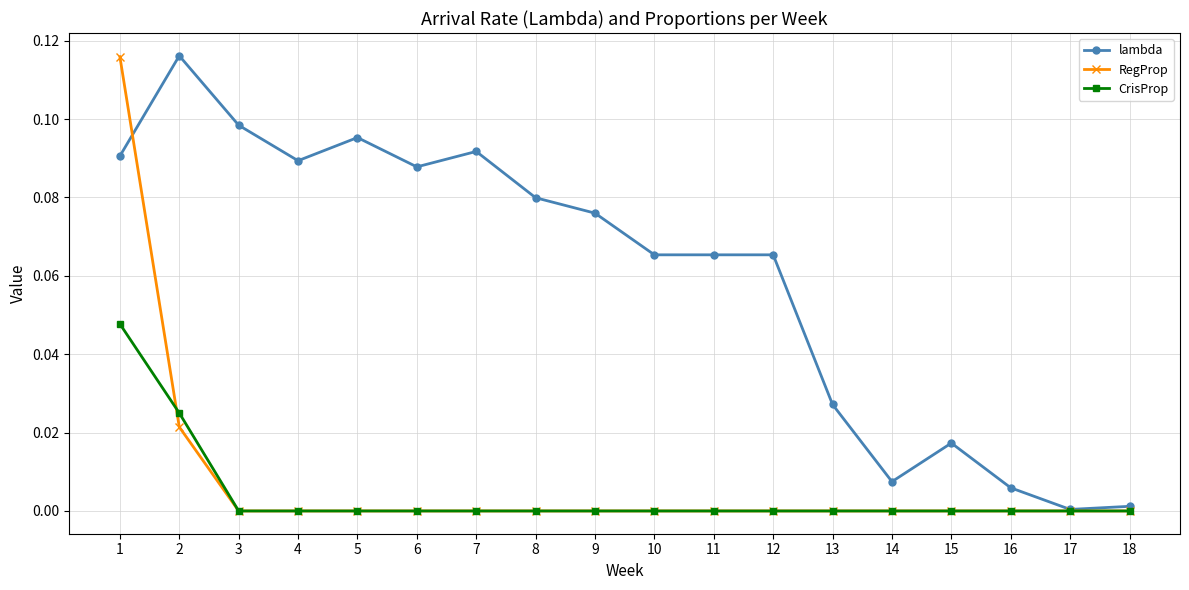

At which category does lambda reach its first local valley?

4